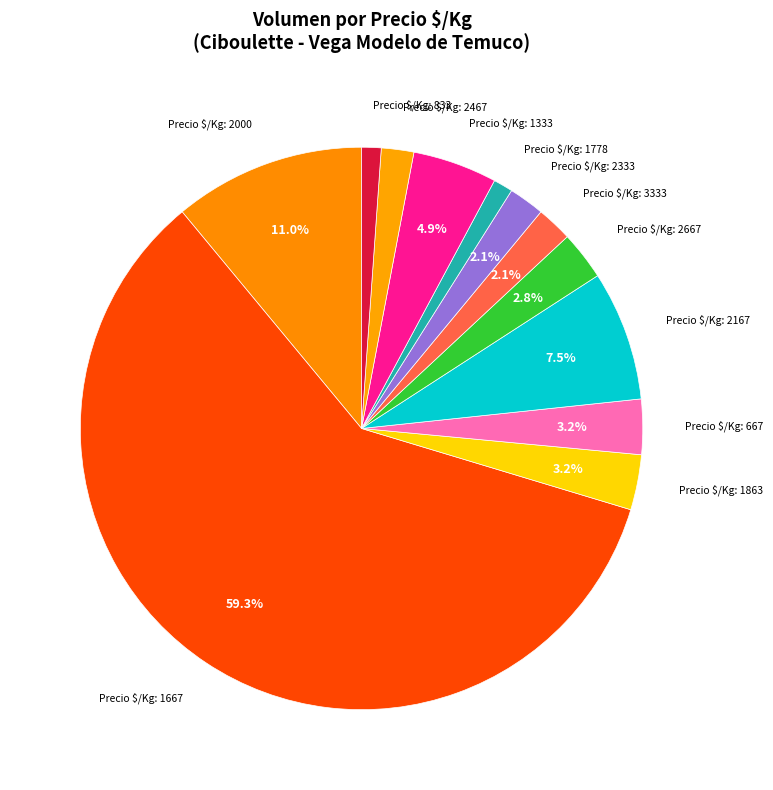

Count the number of slices in the pie.

12